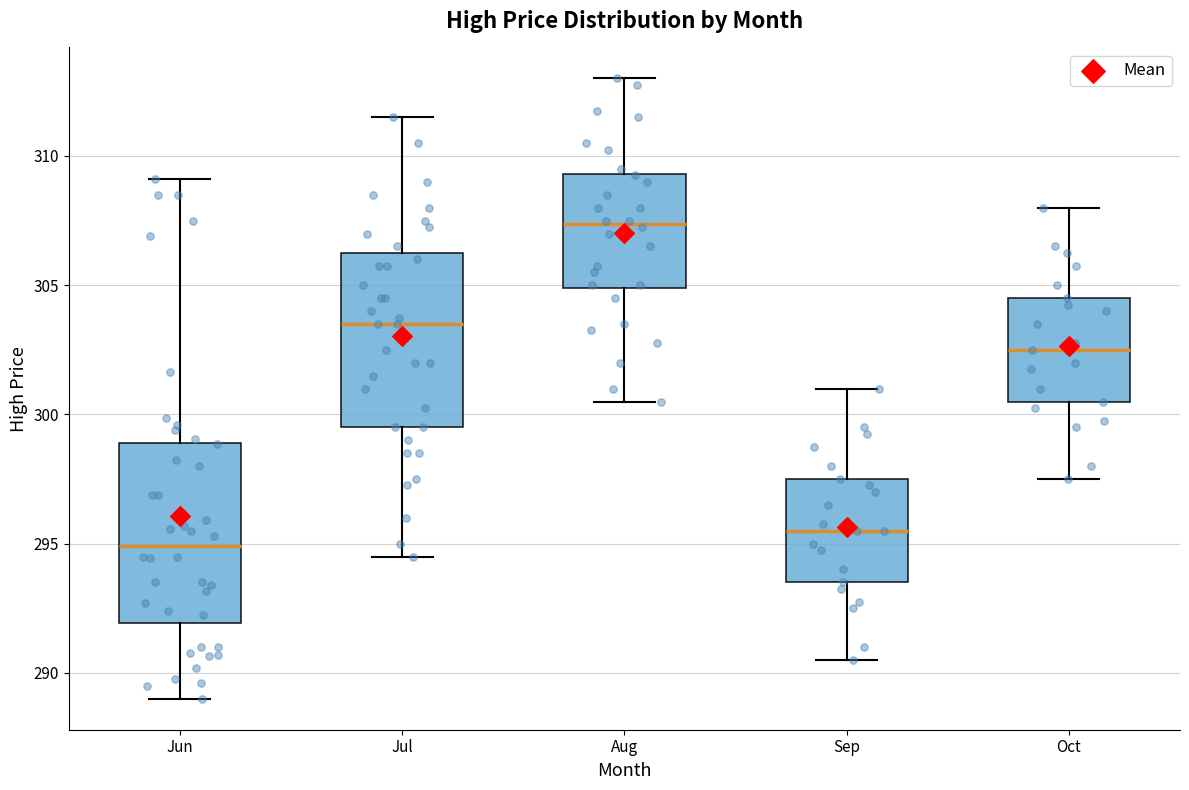

Which box has the highest median line?

Aug